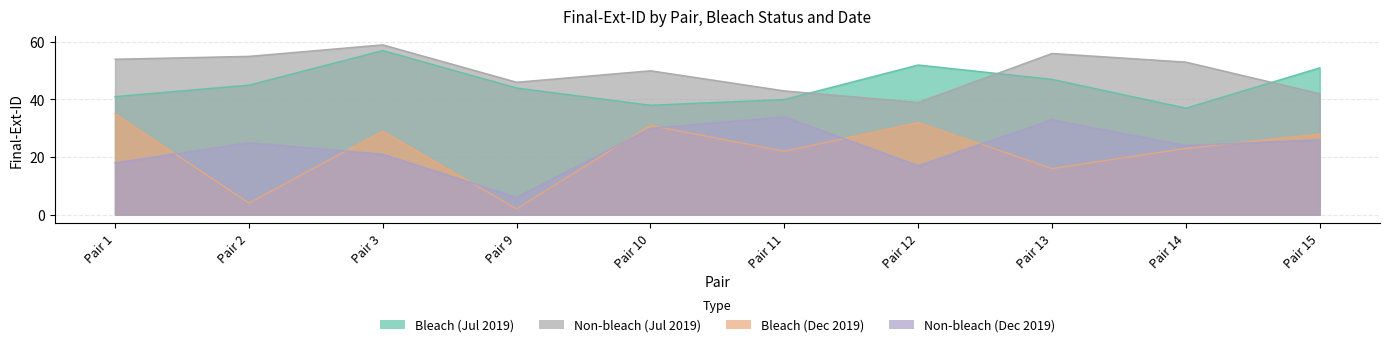

At which category does Non-bleach (Dec 2019) reach its first local valley?

Pair 9